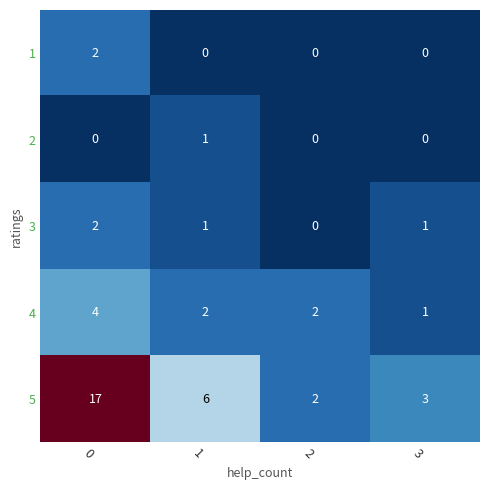

Which category has the lowest value in the 4 series?

3